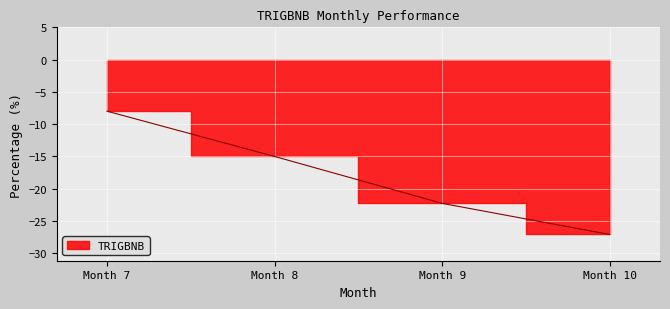

What is the minimum value shown in the chart?

-27.1